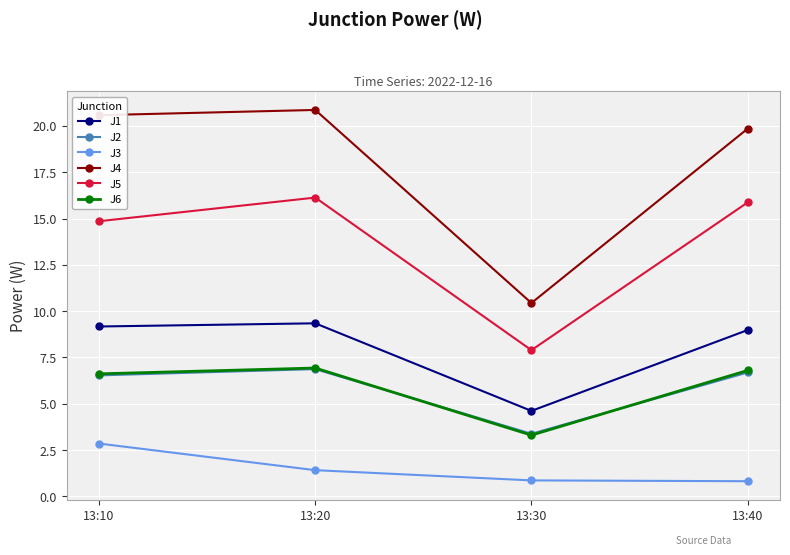

What is the difference between the highest and lowest values at 13:10?

17.7